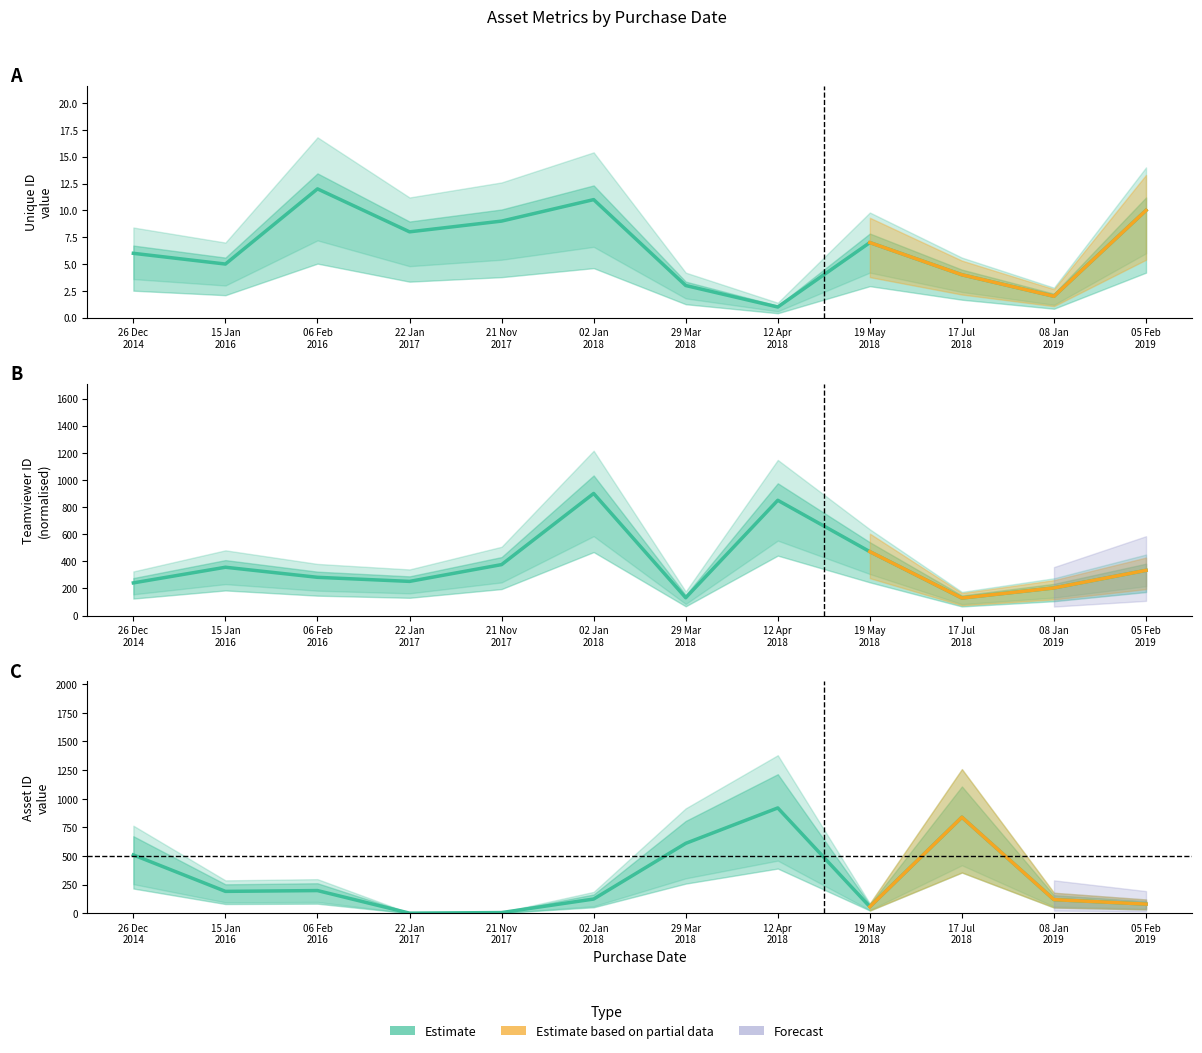

At 17 Jul
2018, list the series in order from largest to smallest.

Asset ID, Teamviewer ID (norm), Unique ID